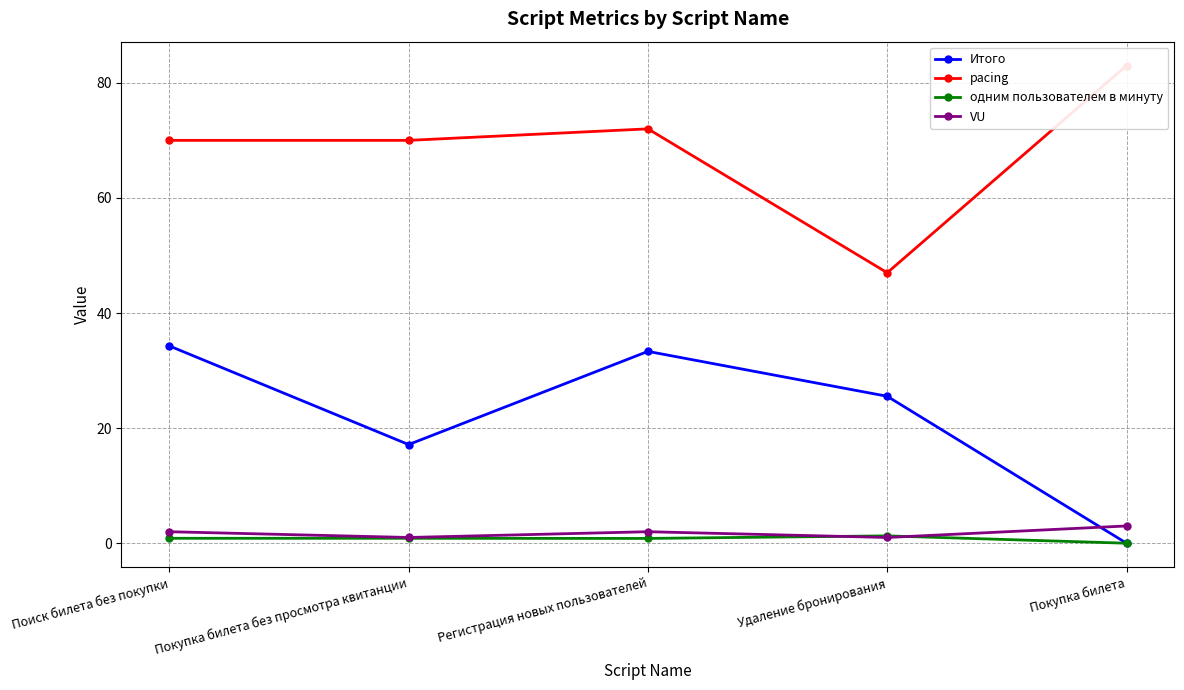

Is this an area chart (filled region under the line)?

No